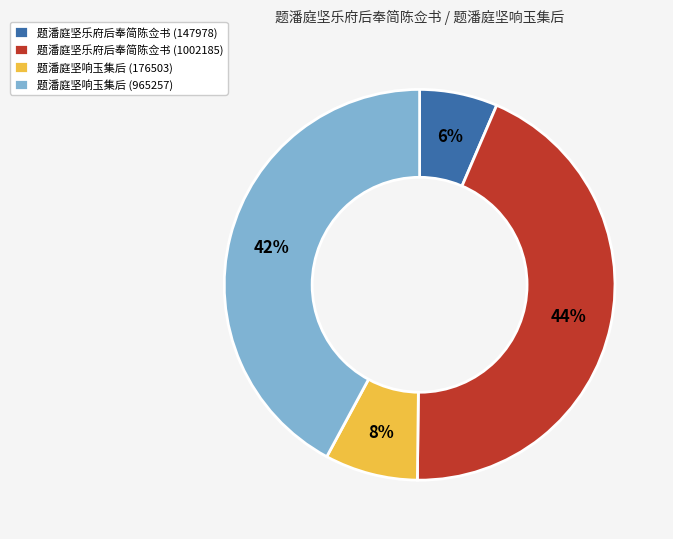

Is the sum of 题潘庭坚响玉集后 (176503) and 题潘庭坚乐府后奉简陈佥书 (147978) greater than half?

No